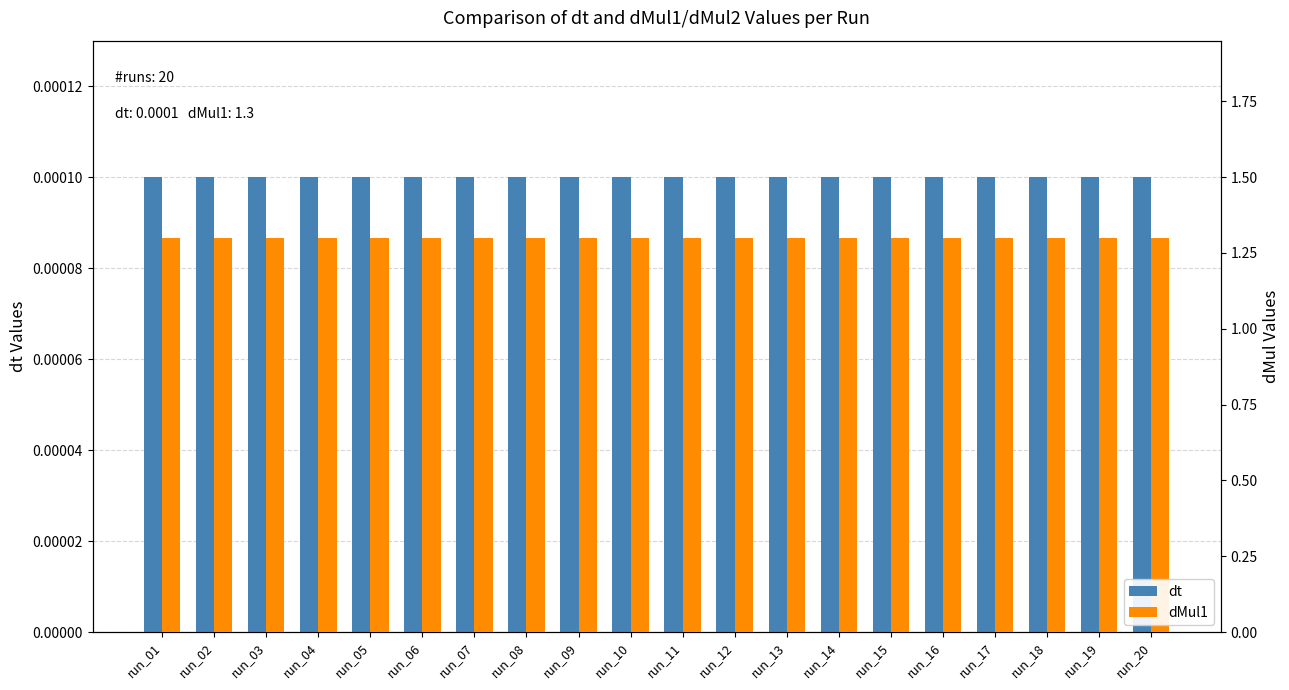

Rank the series by their maximum value, from highest to lowest.

dMul1, dt